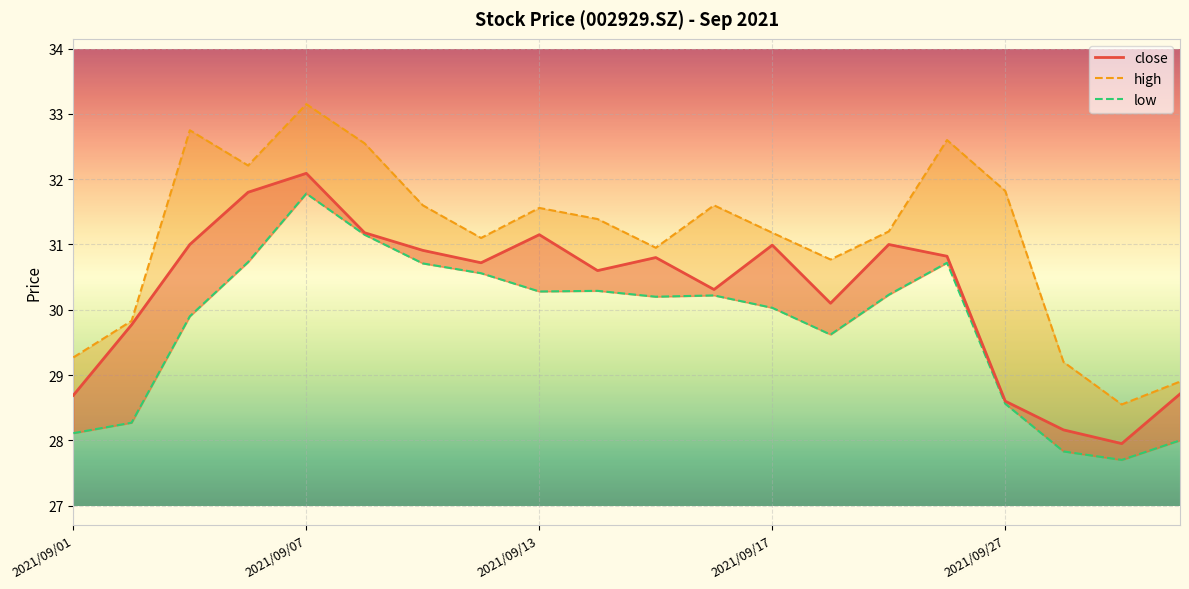

At which category does low reach its first local valley?

2021/09/13